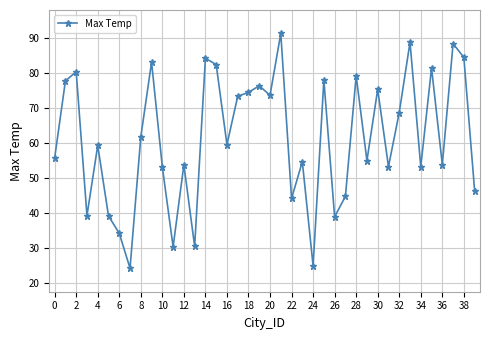

What is the value of the 37th point from the left?

53.8